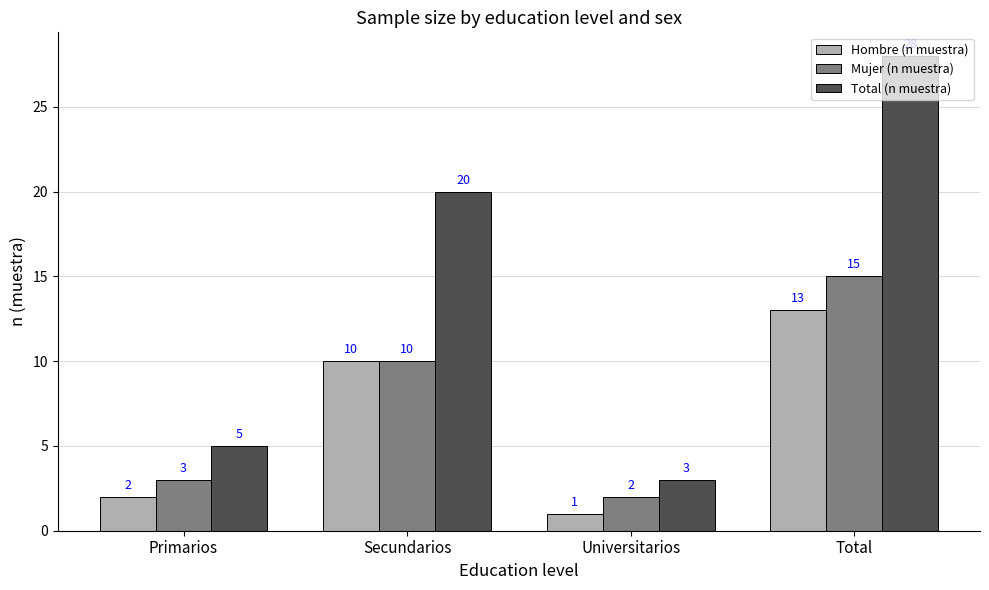

What position from the left is Universitarios?

3